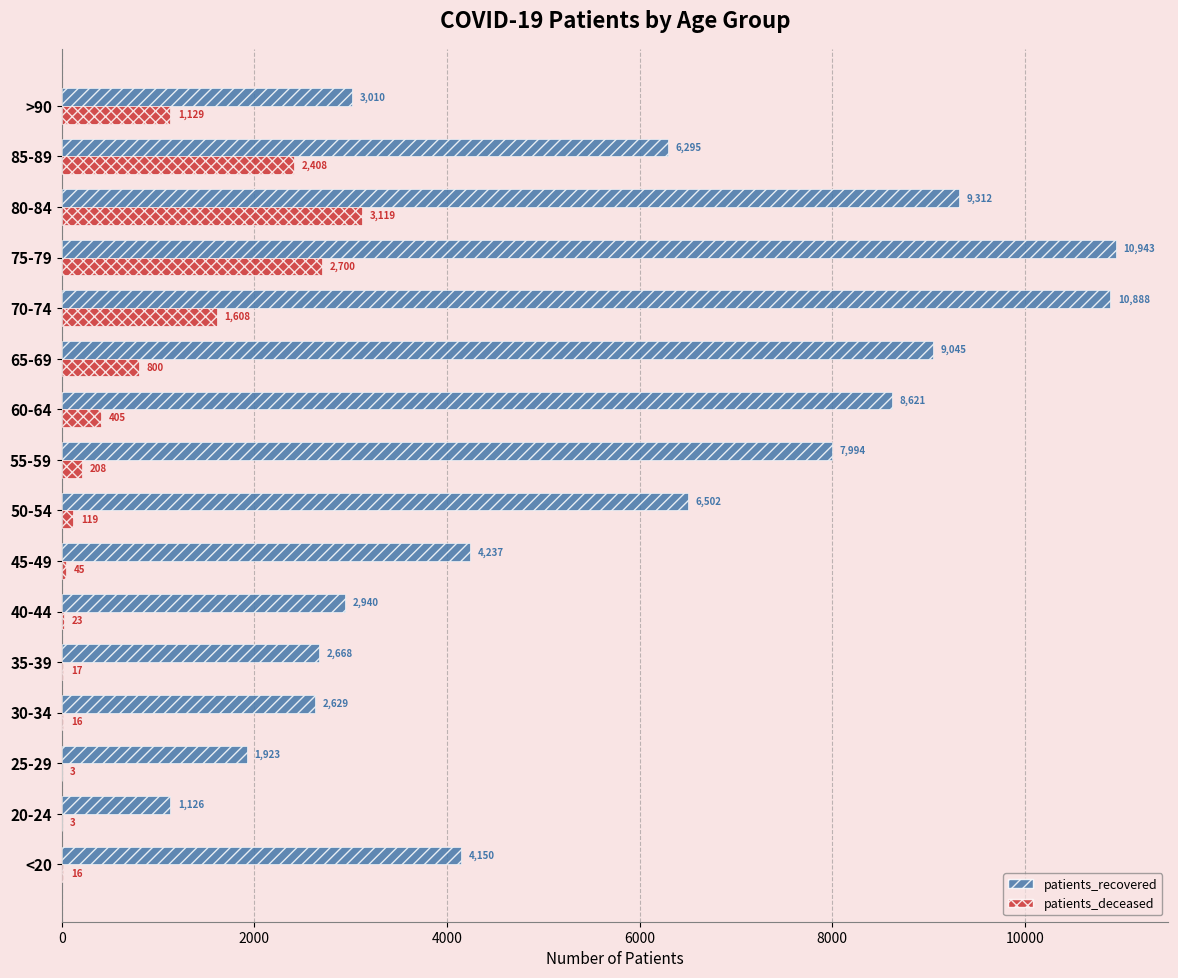

Is the value of patients_deceased at 75-79 greater than the value of patients_recovered at 50-54?

No